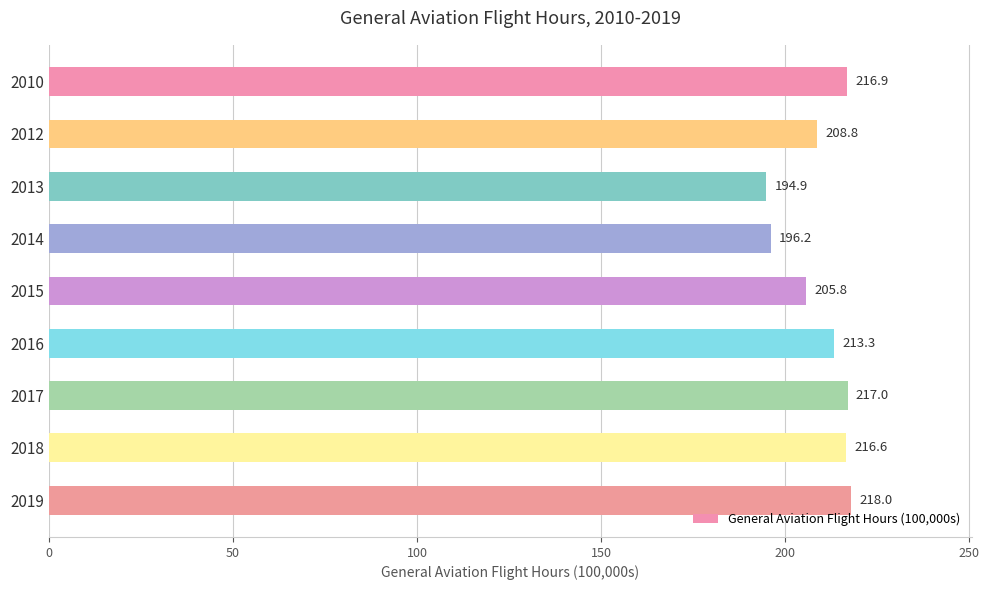

Approximately how many times larger is the value at 2013 compared to 2019?

0.9